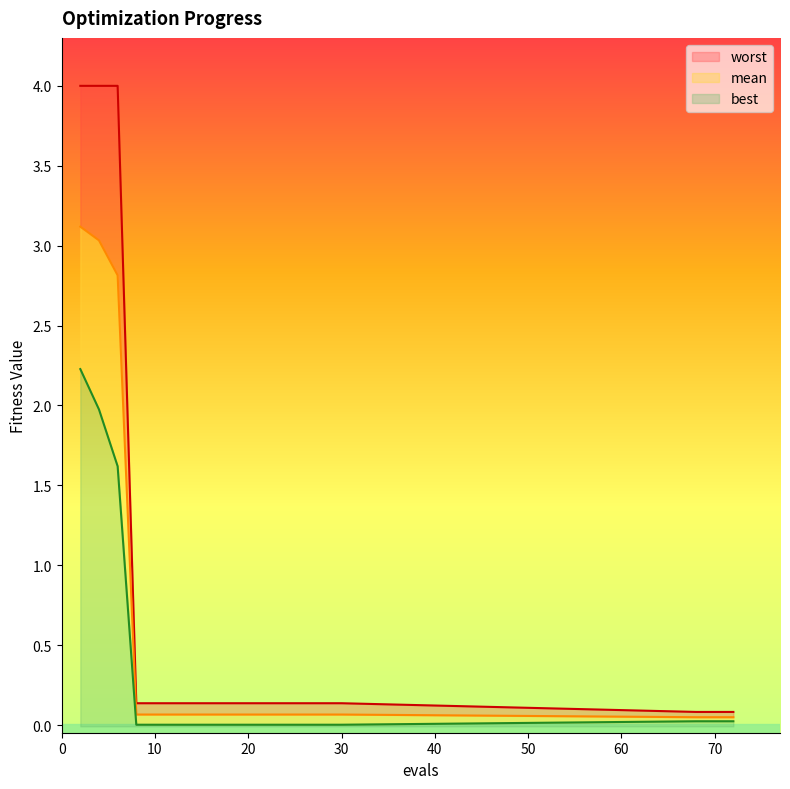

How many categories are shown in the chart?

19